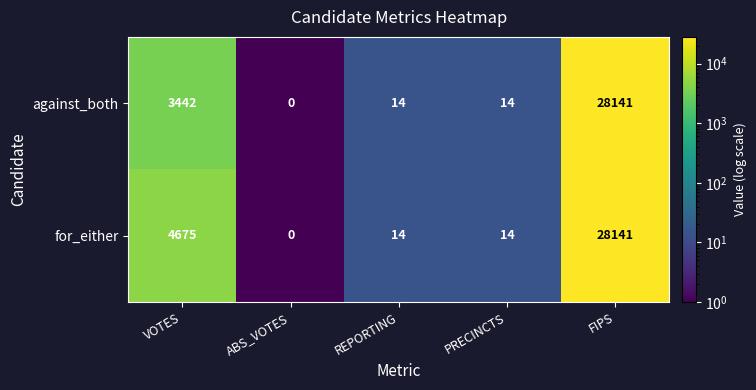

Which series has the largest total across all categories?

for_either